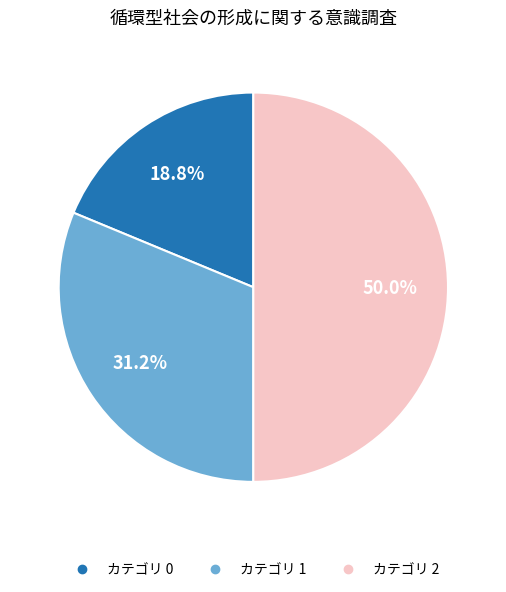

How many segments does this pie chart have?

3